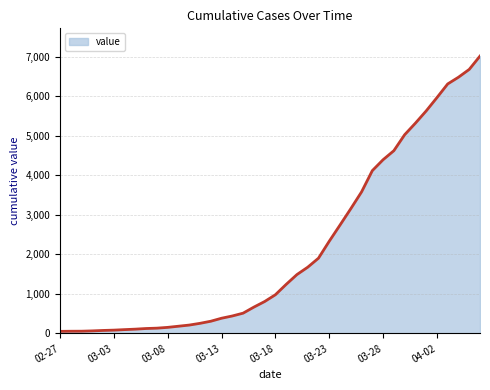

What is the greatest value displayed?

7012